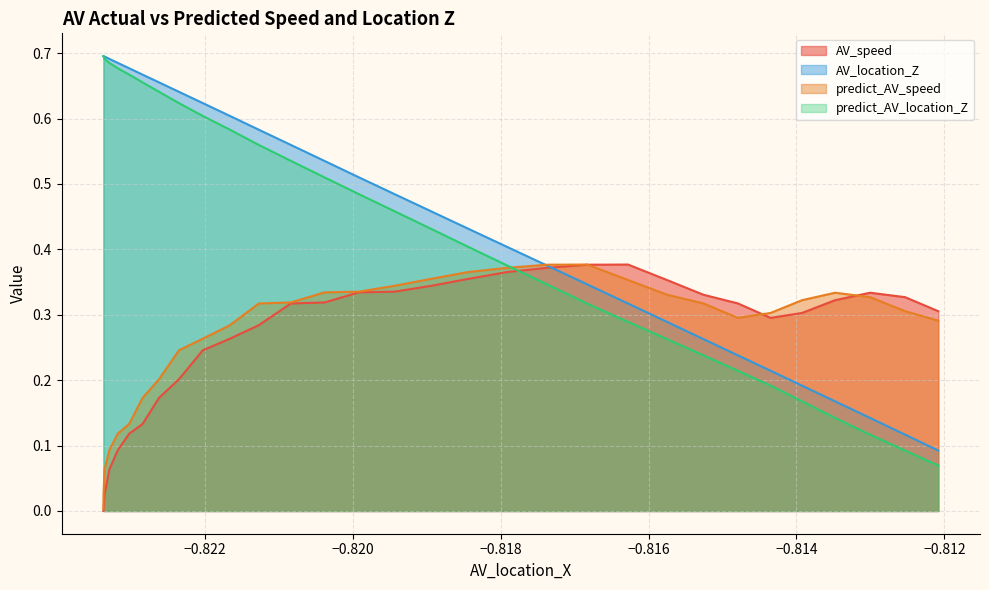

Which series has the largest range (max minus min)?

predict_AV_location_Z